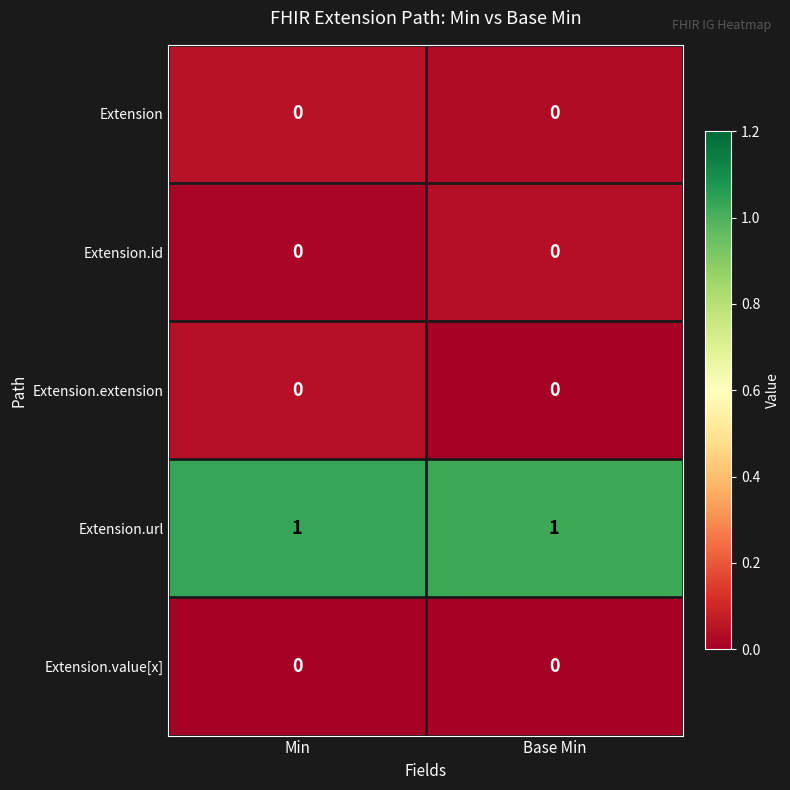

Reading left to right, extract all data points from this chart.

row_0: 0.0	0.0
row_1: 0.0	0.0
row_2: 0.0	0.0
row_3: 1.0	1.0
row_4: 0.0	0.0